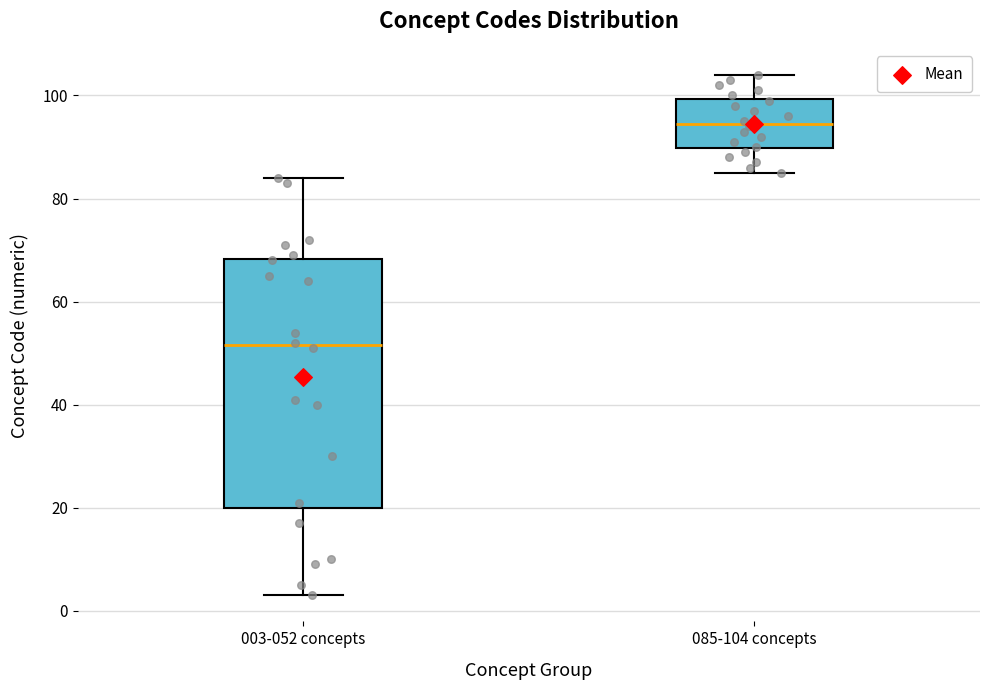

Reading left to right, read every box against the y-axis: the position of its median line, the range the box covers, and the ends of its whiskers. The values are not printed on the chart, so give them approximately, as read against the axis.

003-052 concepts: median 52, box 20 to 68, whiskers 4 to 84
085-104 concepts: median 94, box 90 to 100, whiskers 86 to 104